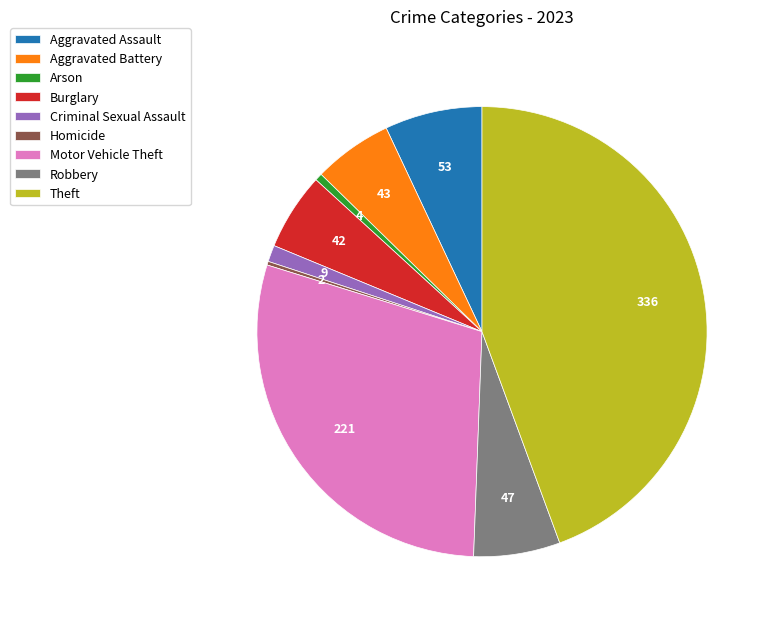

Which slice is the largest?

Theft